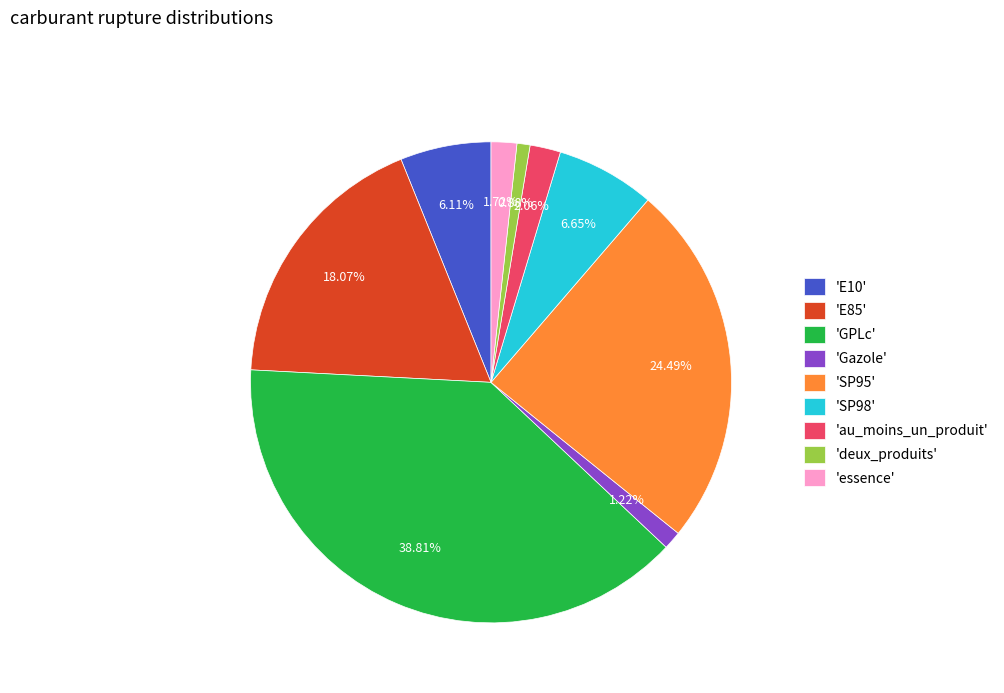

To the nearest percent, what is the difference between the largest and smallest slice percentages?

38%